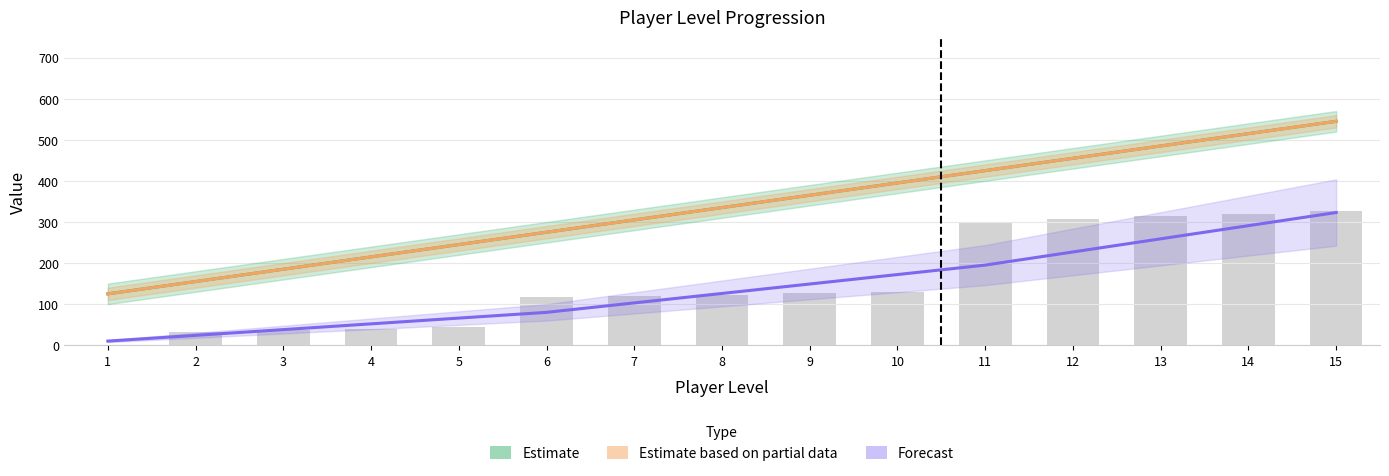

What is the sum of all Estimate based on partial data values?

5025